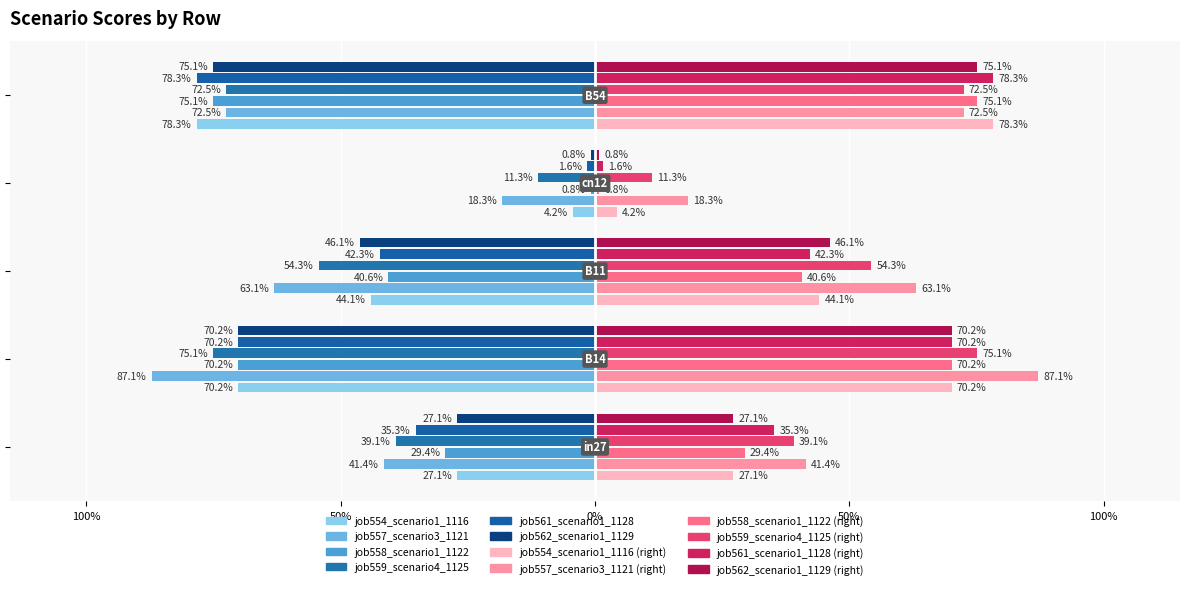

True or false: job558_scenario1_1122 has a value of 0.4 at B11.

True